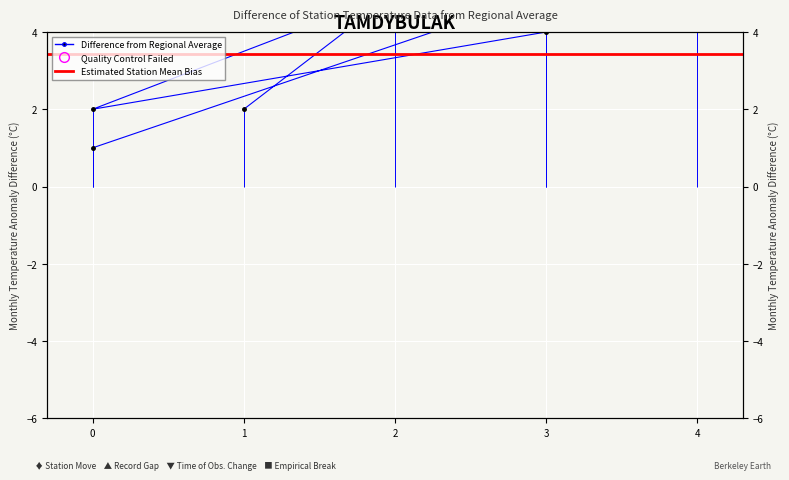

How many values are between 2 and 5?

6